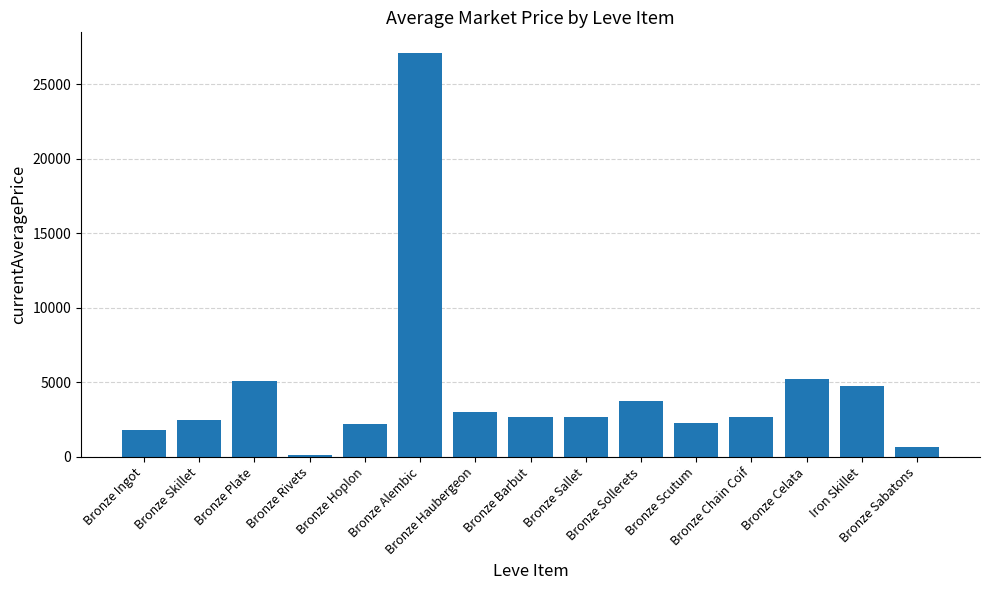

The value at Bronze Alembic is 12602.7. True or false?

False